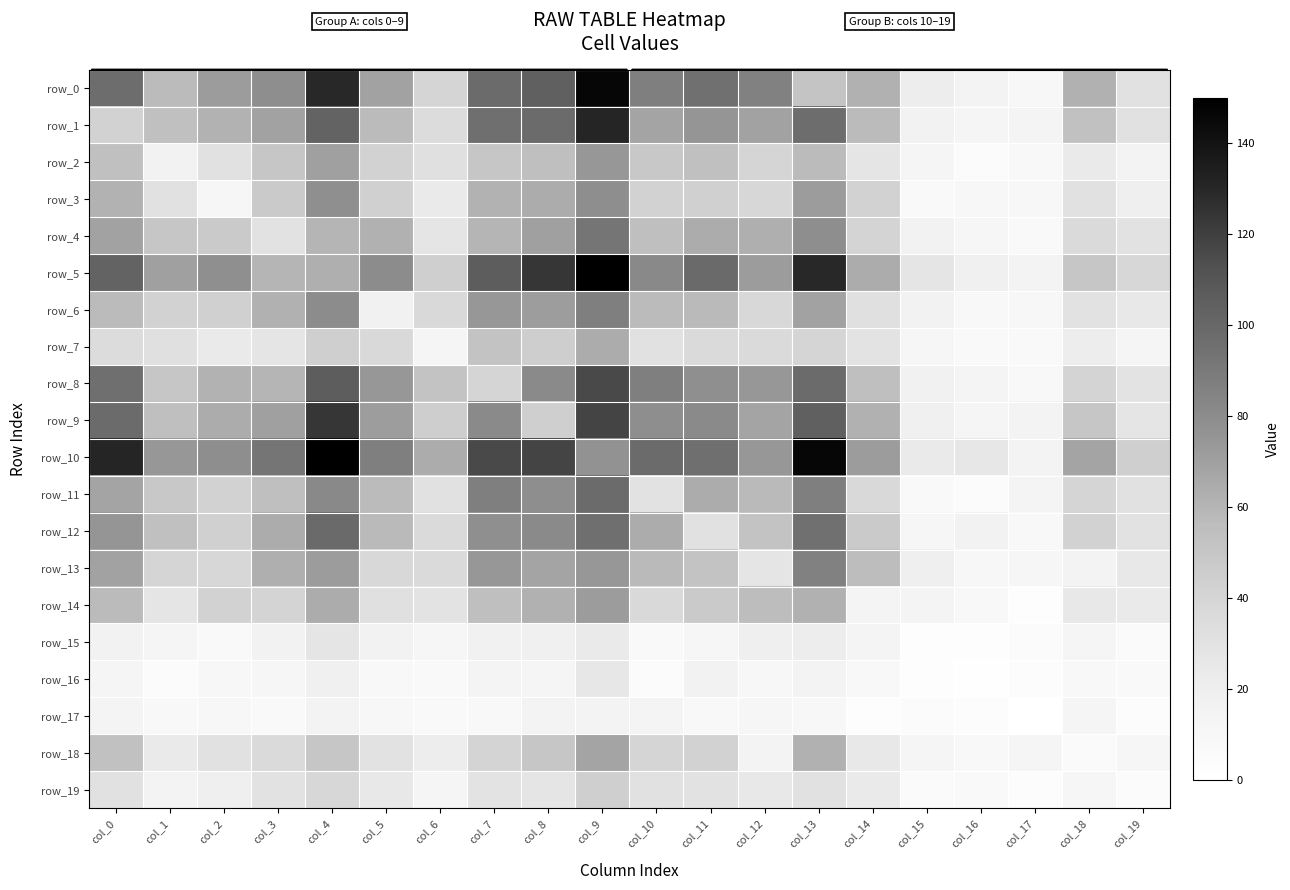

At which category is the sum across all series the highest?

col_9